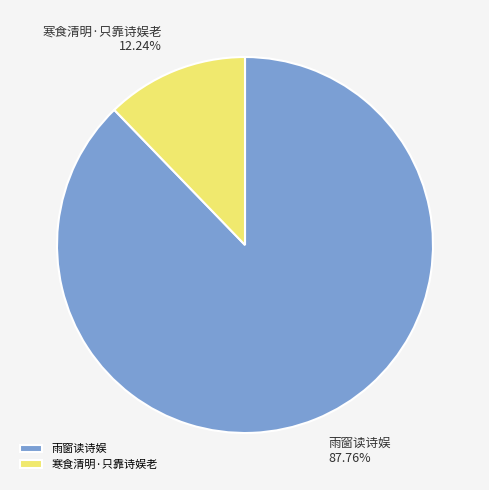

What is the total percentage of 雨窗读诗娱 and 寒食清明·只靠诗娱老?

100.0%